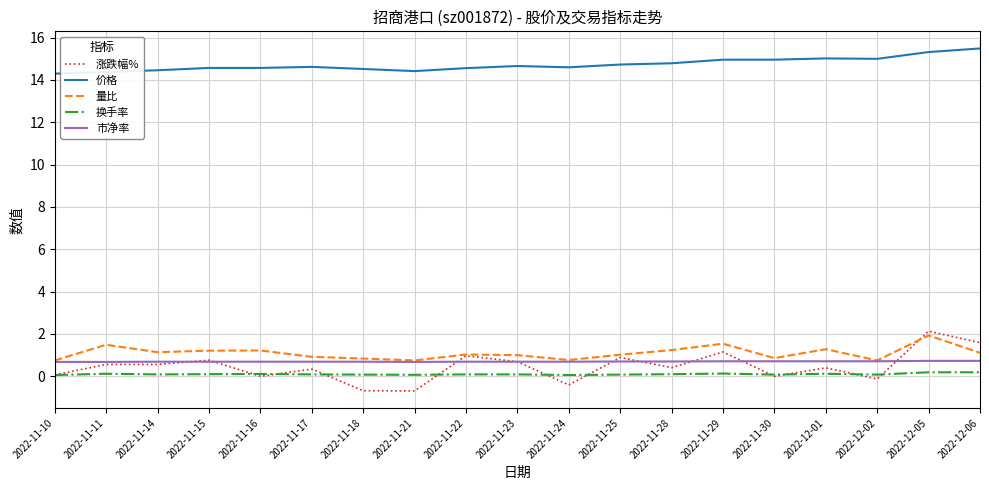

What is the difference between the highest and lowest values at 2022-11-21?

15.1